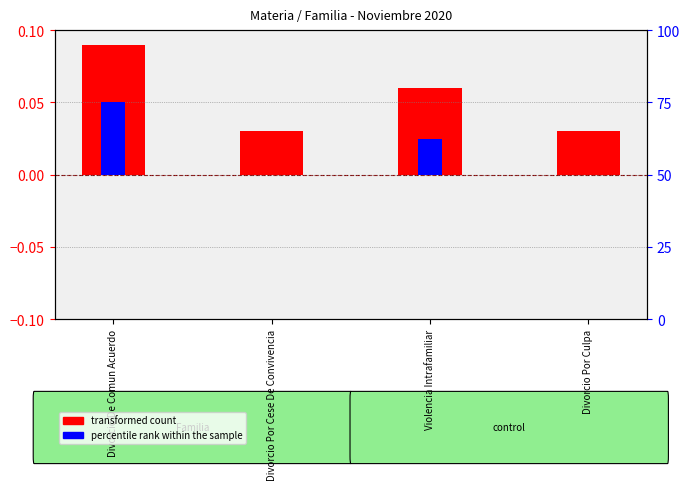

Does the chart contain stacked bars?

No